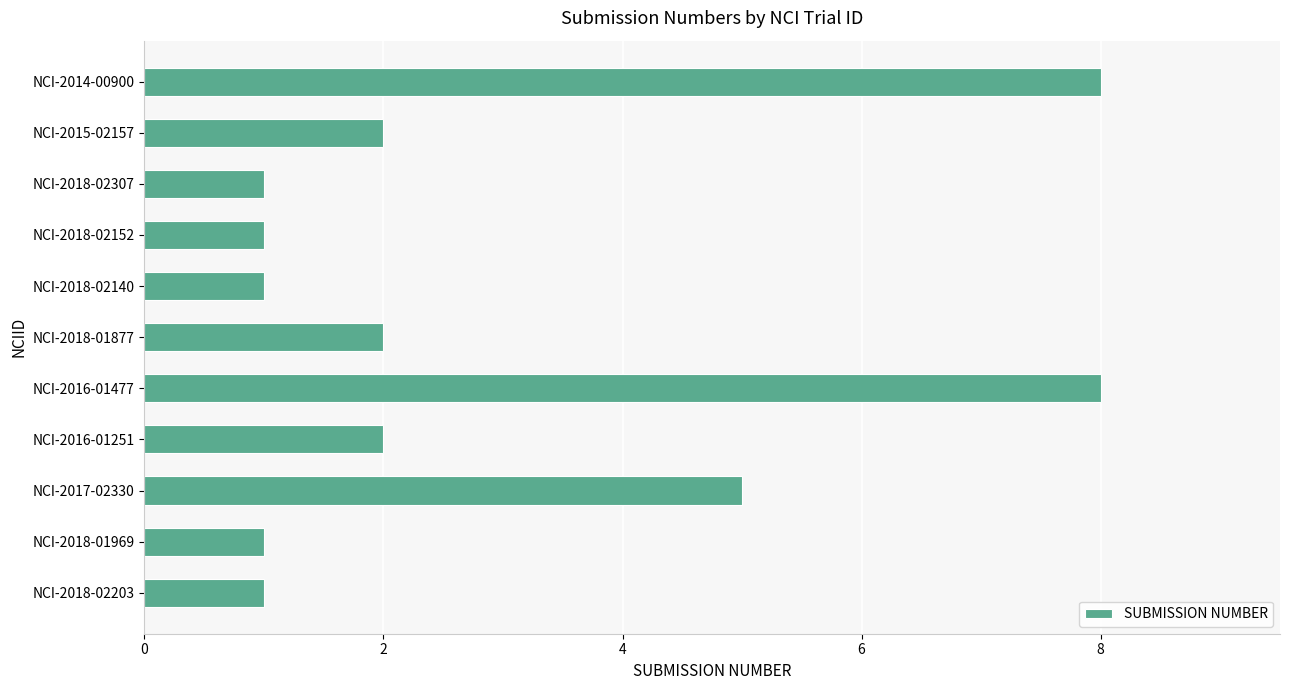

Count the number of data series in this chart.

1